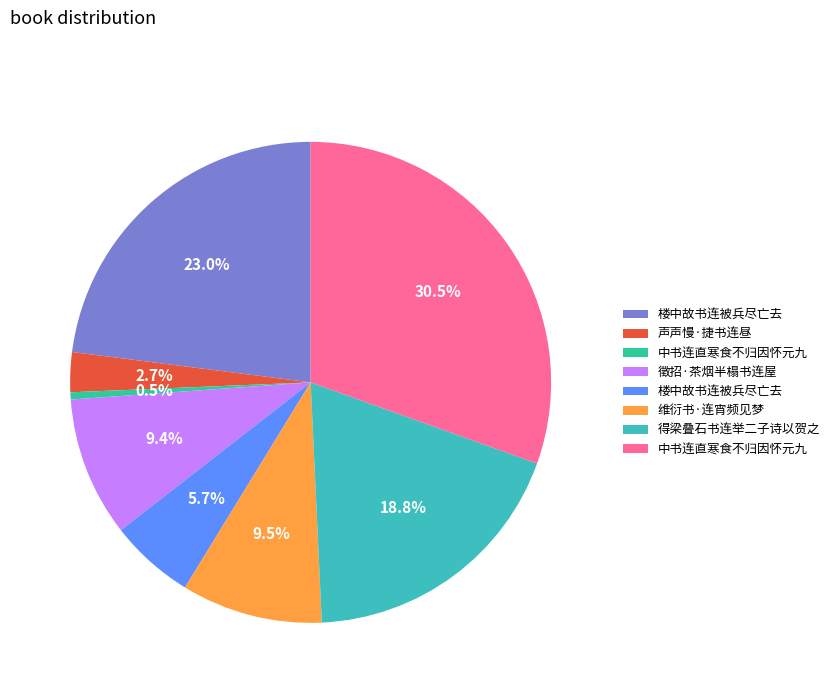

Does any single category account for the majority?

No